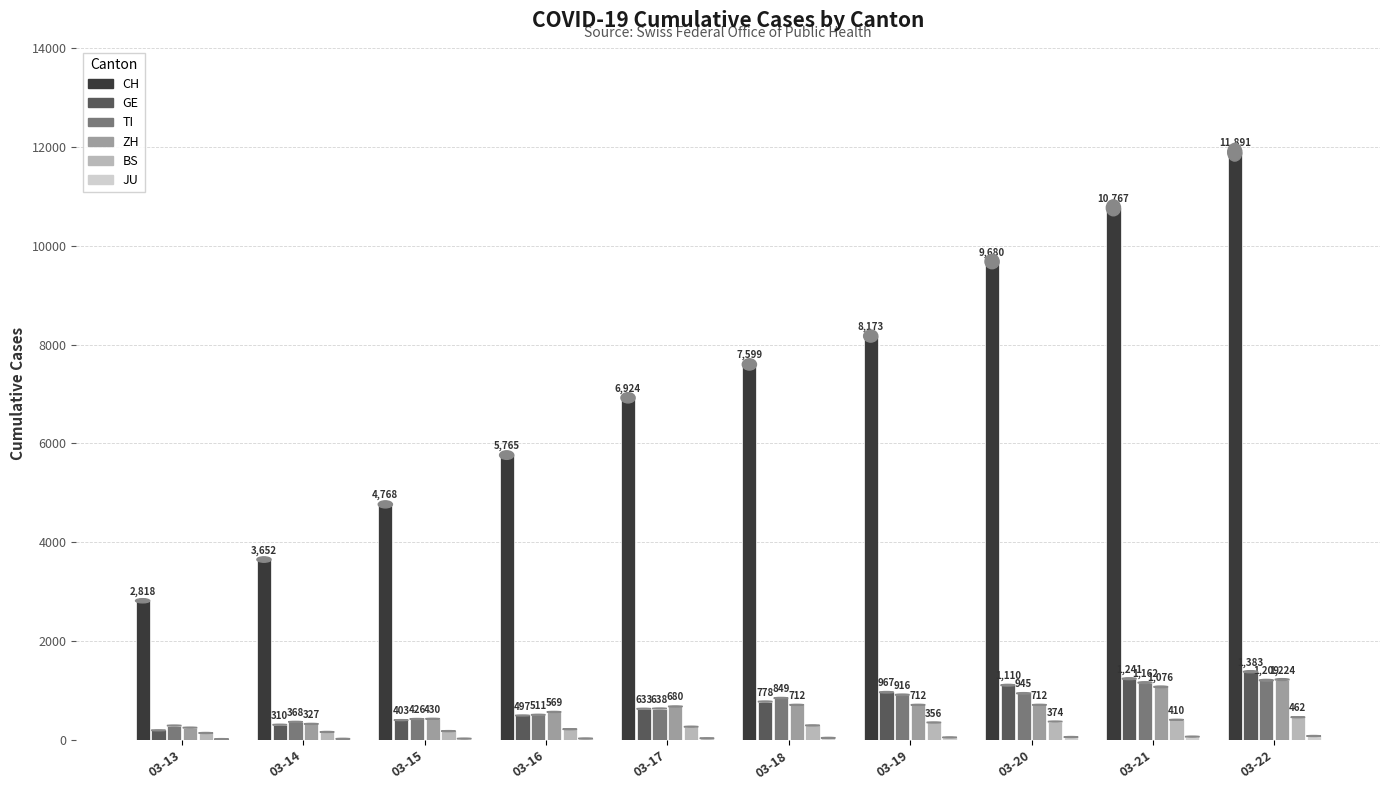

At which category does the chart reach its peak across all series?

03-22